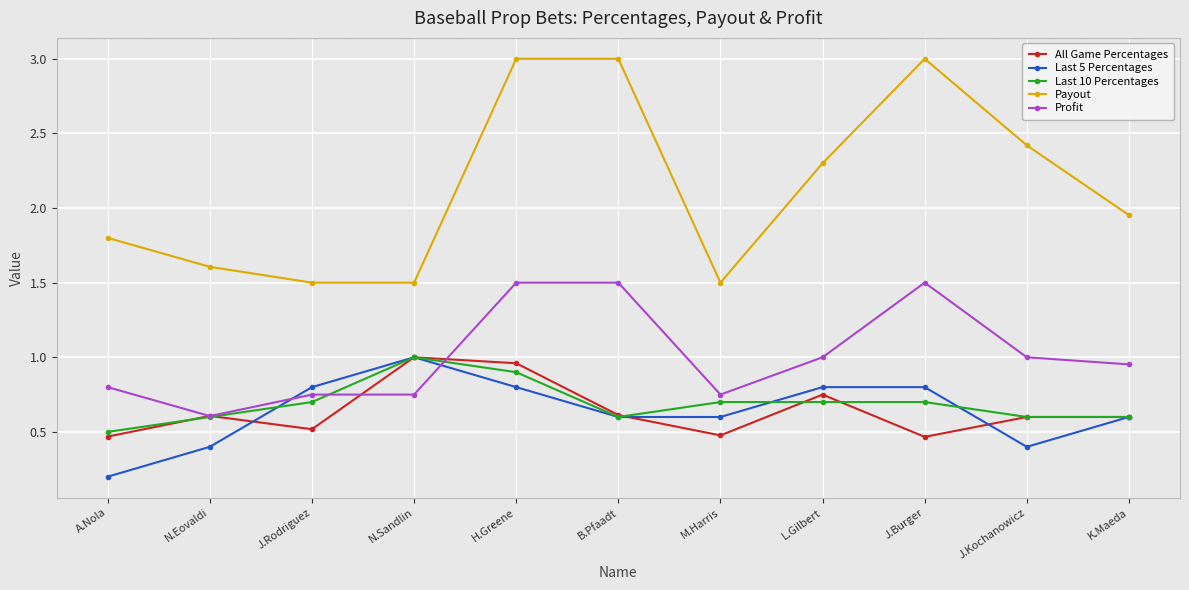

At which category does Last 10 Percentages reach its first local valley?

B.Pfaadt